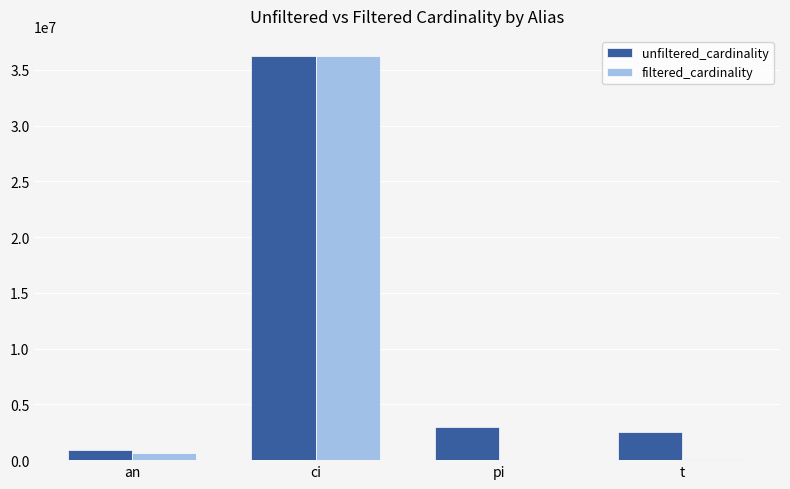

What are all the series names shown in the legend?

unfiltered_cardinality, filtered_cardinality